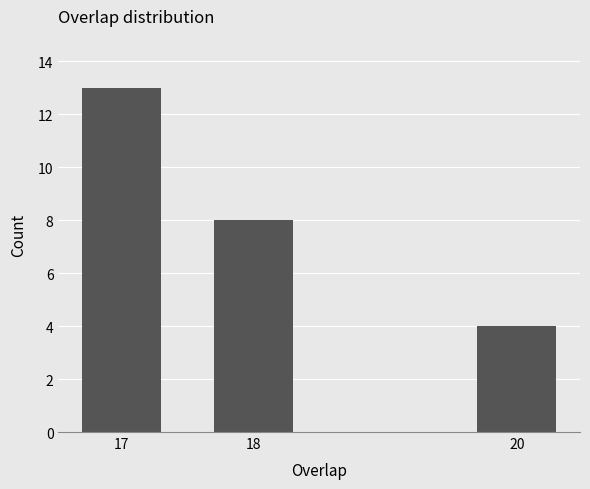

Reading right to left, what are all the values shown in this chart?

4	8	13